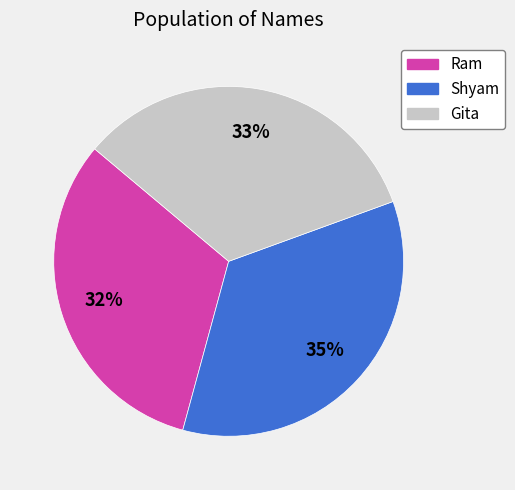

How many slices are in this pie chart?

3